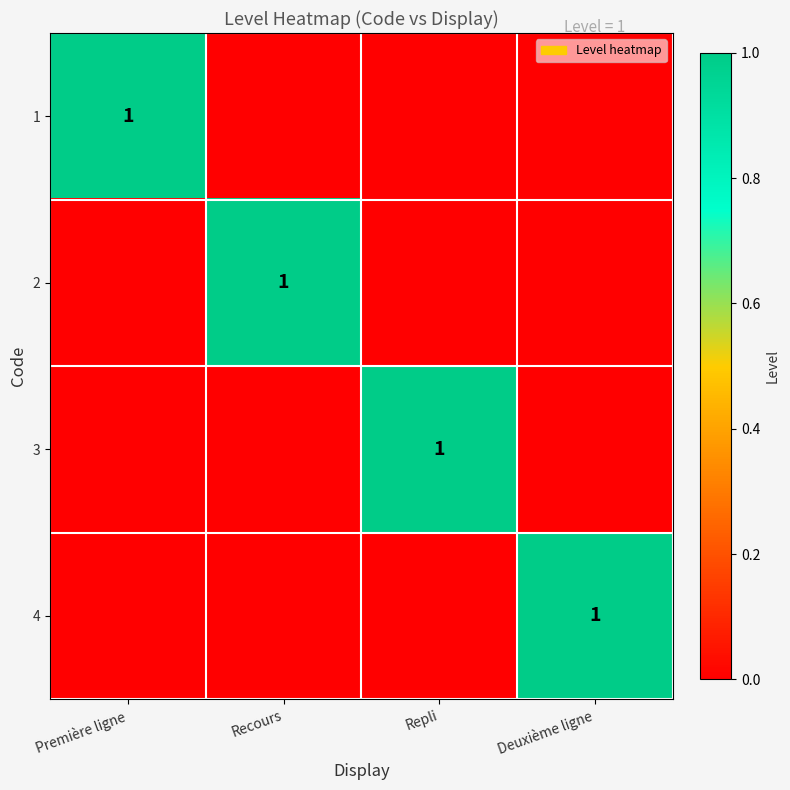

The 4 series shows 0 at Deuxième ligne. True or false?

False